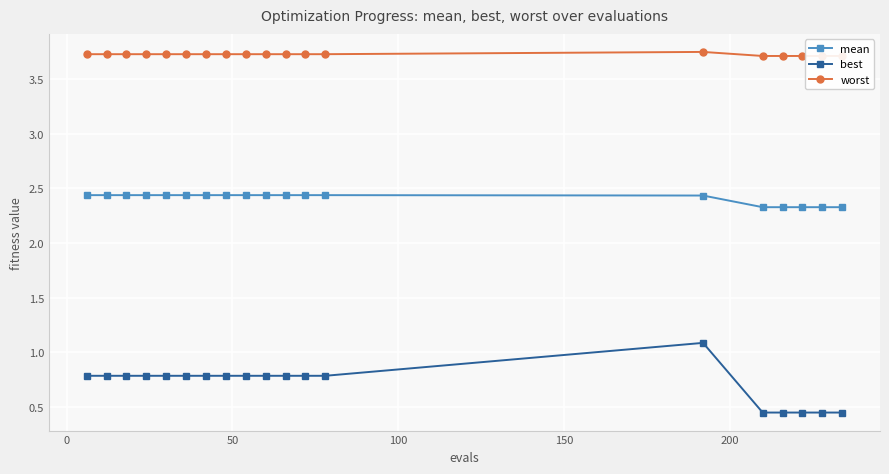

What is the average value of the mean series?

2.4